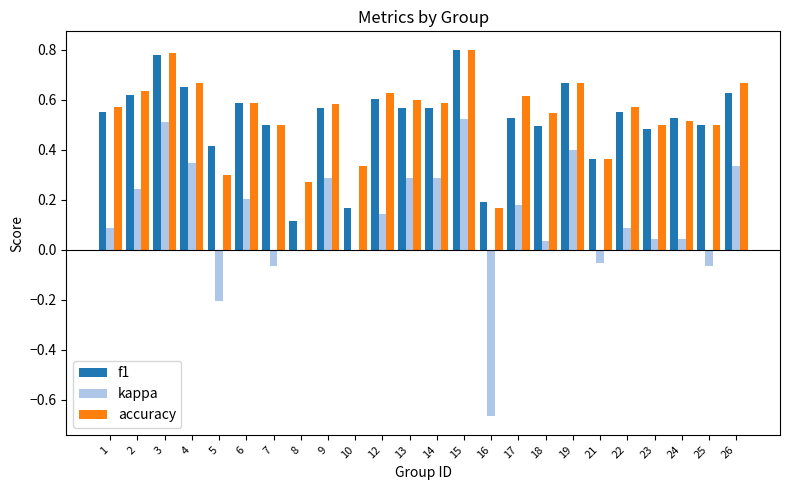

Is the value of f1 at 2 greater than the value of kappa at 9?

Yes